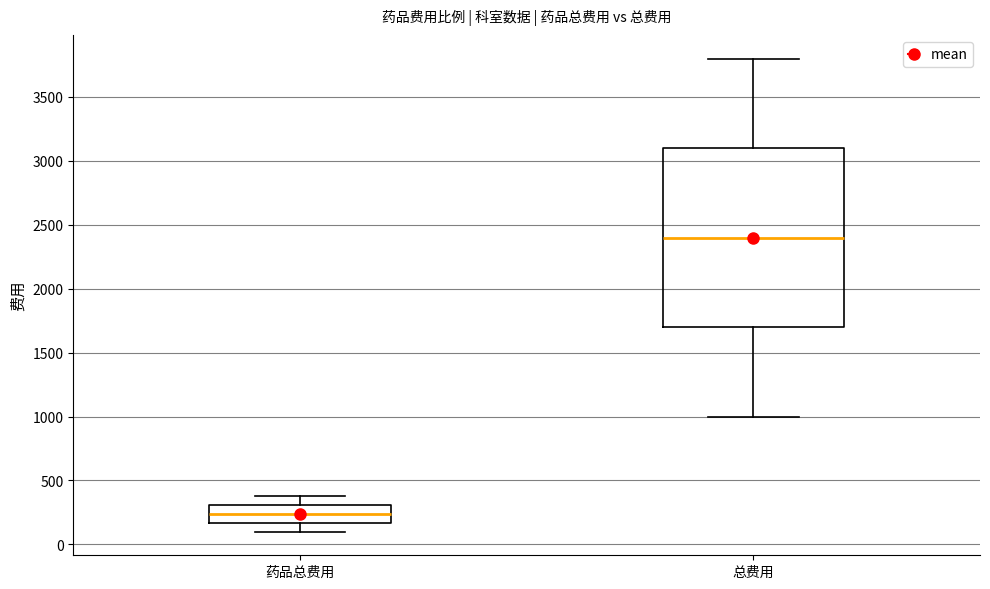

Which box's median line is the highest?

总费用